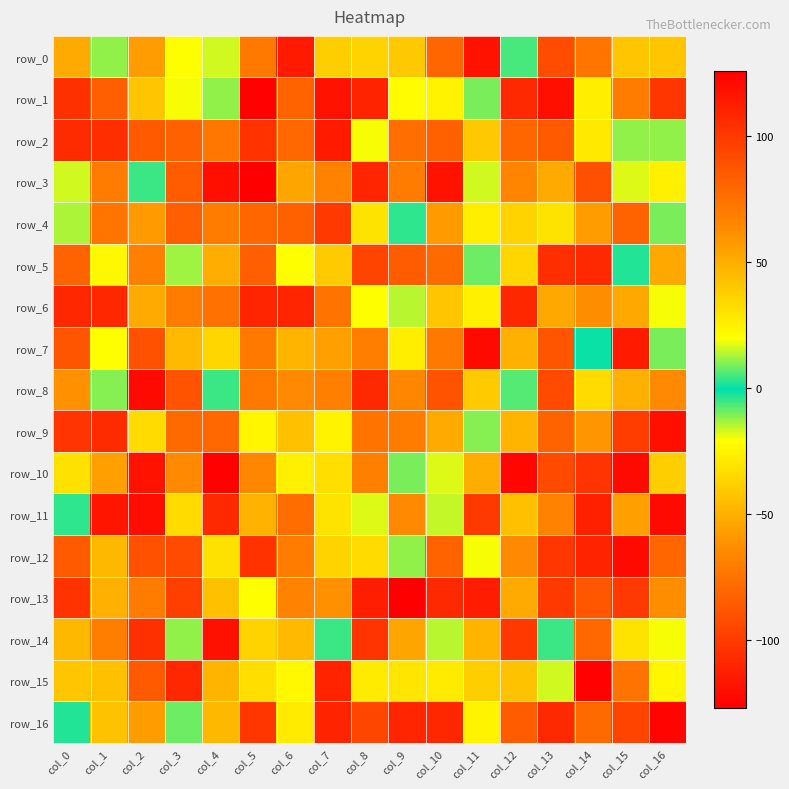

Which category has the lowest value across all series?

col_9